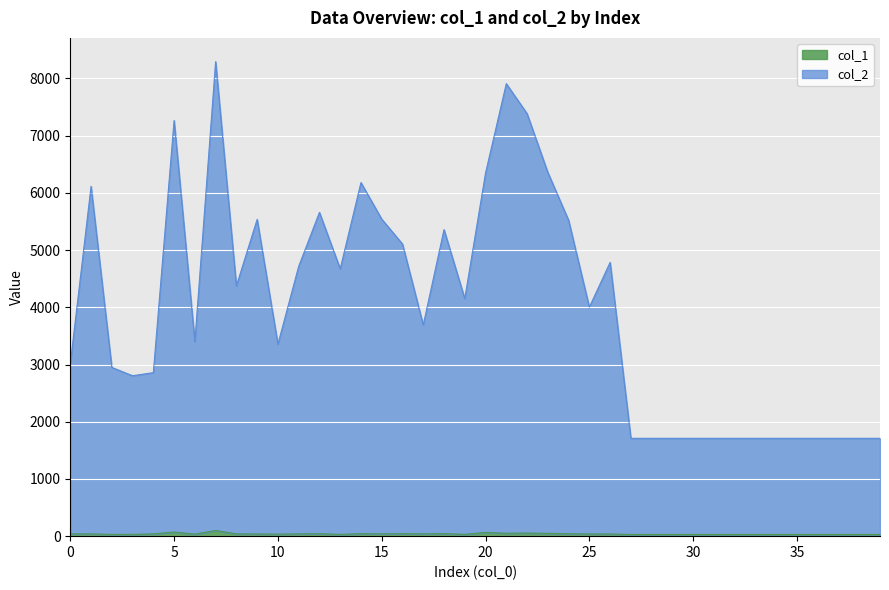

In col_2, how many points are lower than both neighbors (excluding endpoints)?

8